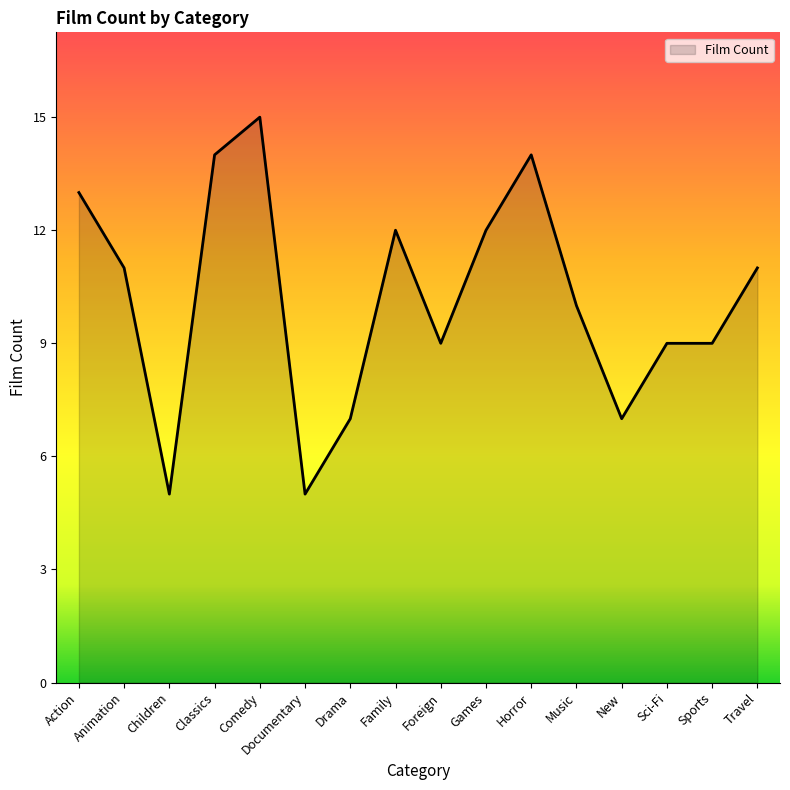

True or false: there are more than 2 points higher than both neighbors.

True